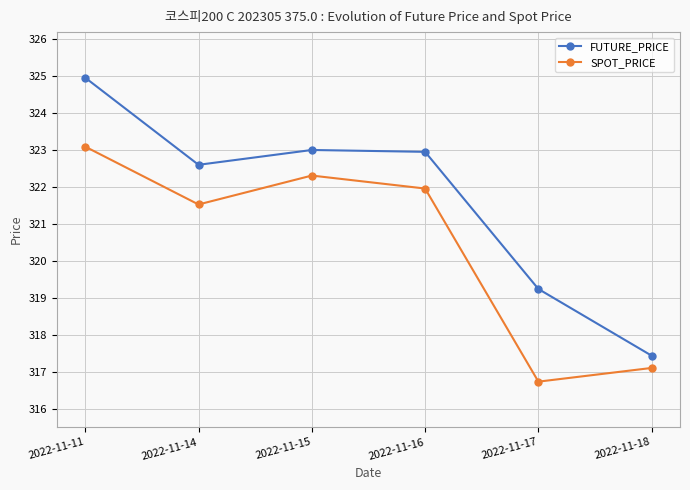

How many data points does each series have?

6